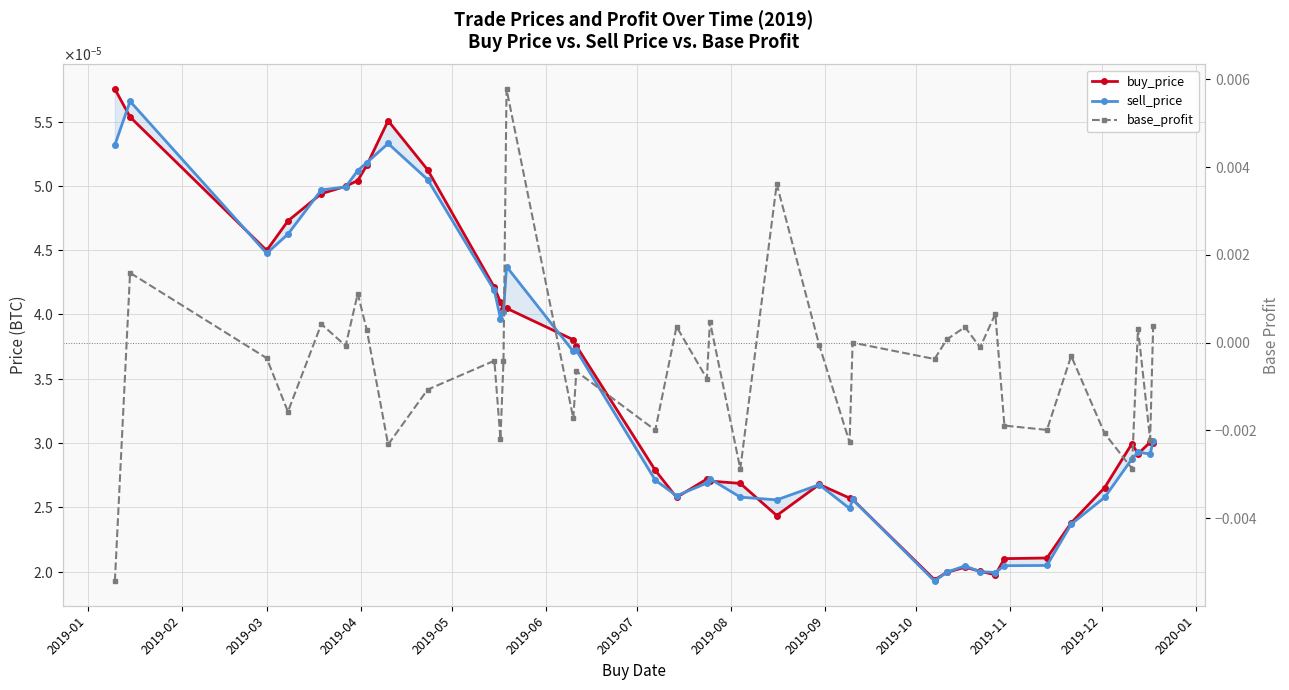

At which category does sell_price reach its first local peak?

2019-02